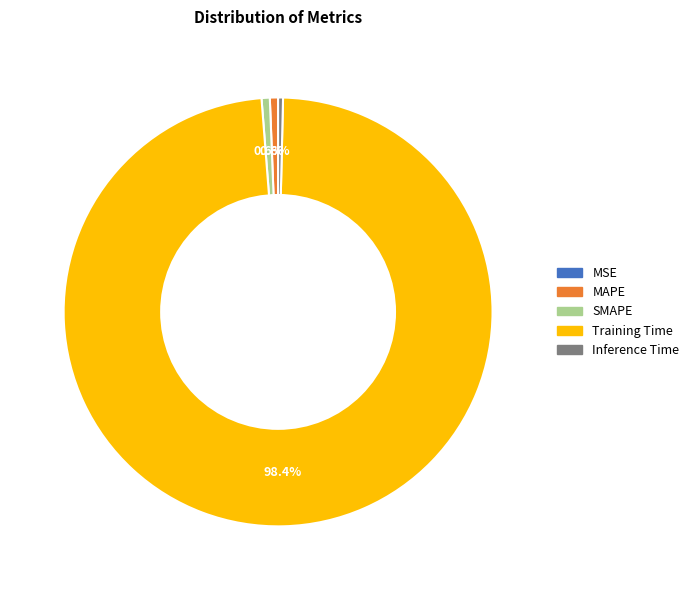

Which slice is the largest?

Training Time